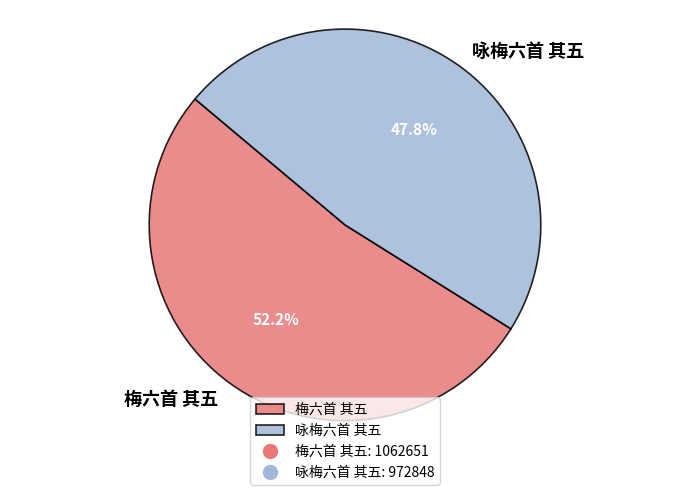

Which category accounts for the majority?

梅六首 其五